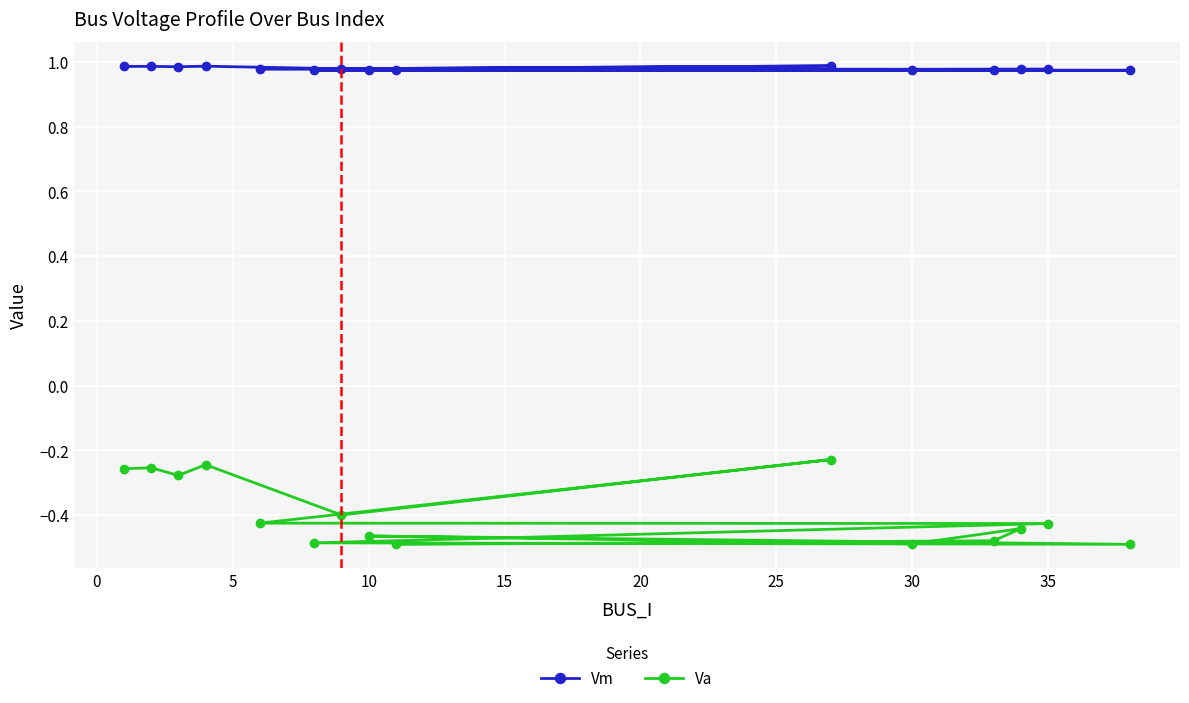

List the series in order of their overall mean, highest first.

Vm, Va